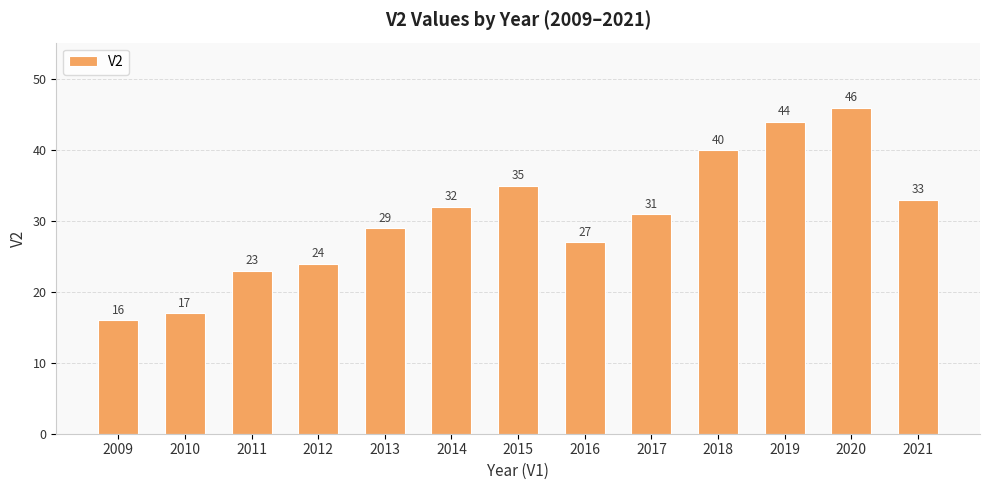

List the labels in order of value, largest first.

2020, 2019, 2018, 2015, 2021, 2014, 2017, 2013, 2016, 2012, 2011, 2010, 2009